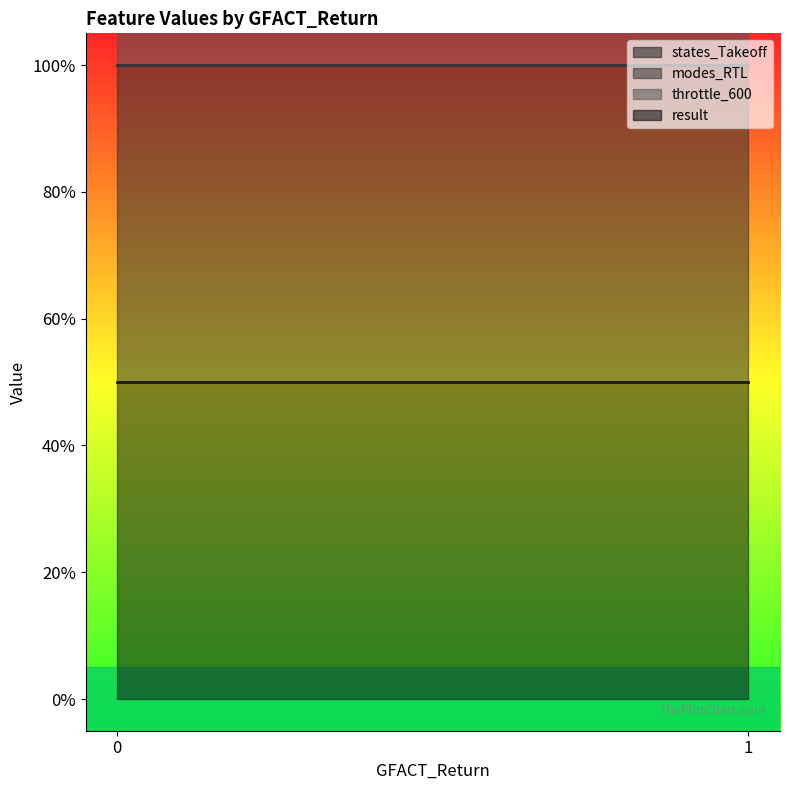

Reading right to left, list all the values displayed in this chart.

states_Takeoff: 1=1	1=1	1=1	1=1	1=0	1=0	1=0	1=0	0=1	0=1	0=1	0=1	0=0	0=0	0=0	0=0
modes_RTL: 1=1	1=1	1=0	1=0	1=1	1=1	1=0	1=0	0=1	0=1	0=0	0=0	0=1	0=1	0=0	0=0
throttle_600: 1=1	1=0	1=1	1=0	1=1	1=0	1=1	1=0	0=1	0=0	0=1	0=0	0=1	0=0	0=1	0=0
result: 1=0	1=0	1=0	1=0	1=0	1=0	1=0	1=0	0=0	0=0	0=0	0=0	0=0	0=0	0=0	0=0